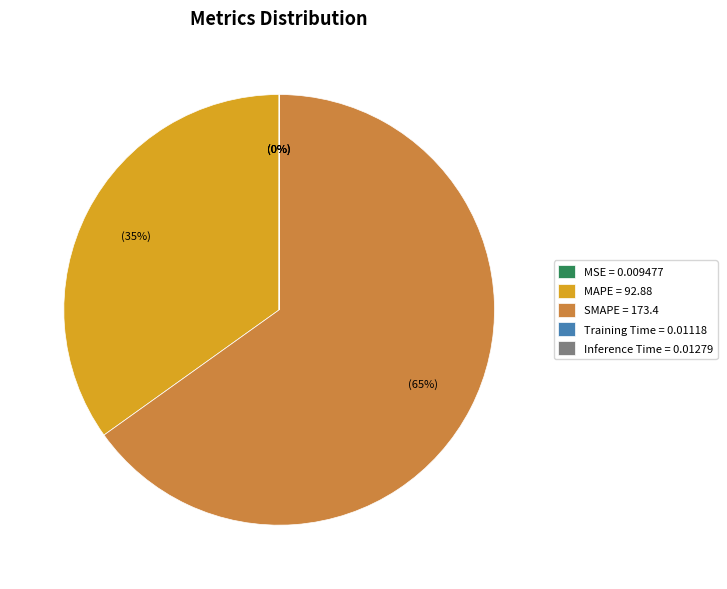

Combined, do MAPE = 92.88 and SMAPE = 173.4 account for over 50%?

Yes